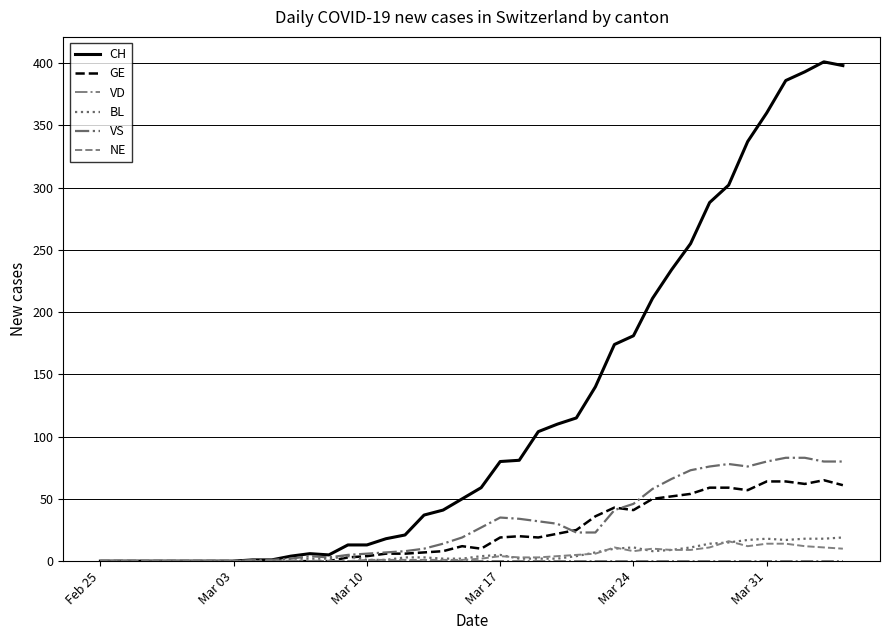

Does the chart have visible grid lines?

Yes